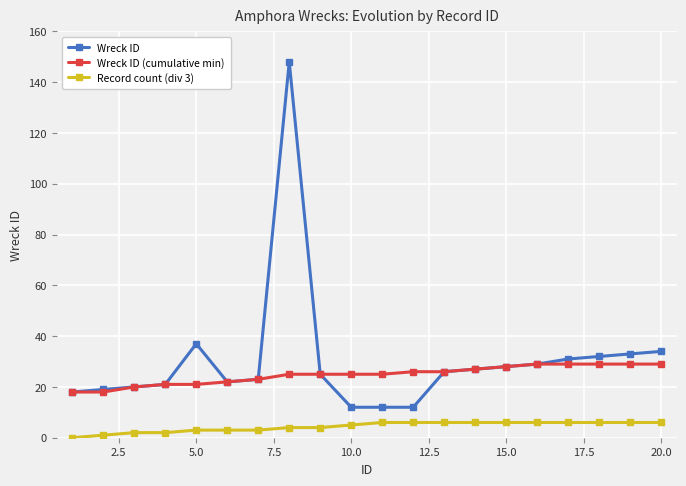

What is the minimum value for Wreck ID (cumulative min)?

18